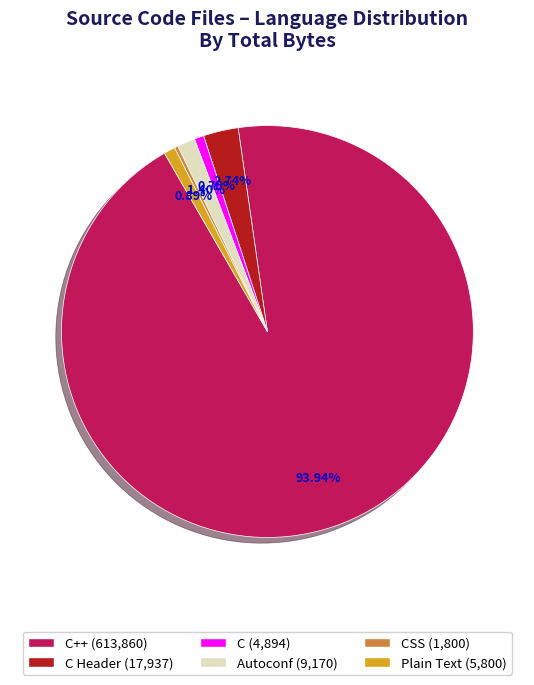

Is there any slice that represents more than half of the pie?

Yes